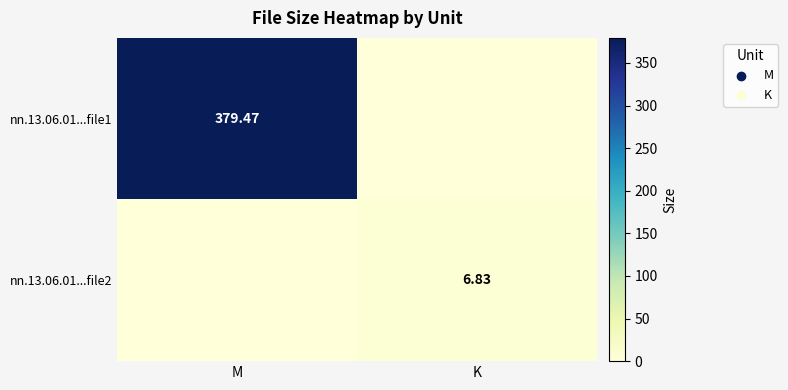

Is the value of nn.13.06.01...file1 at M greater than the value of nn.13.06.01...file2 at K?

Yes